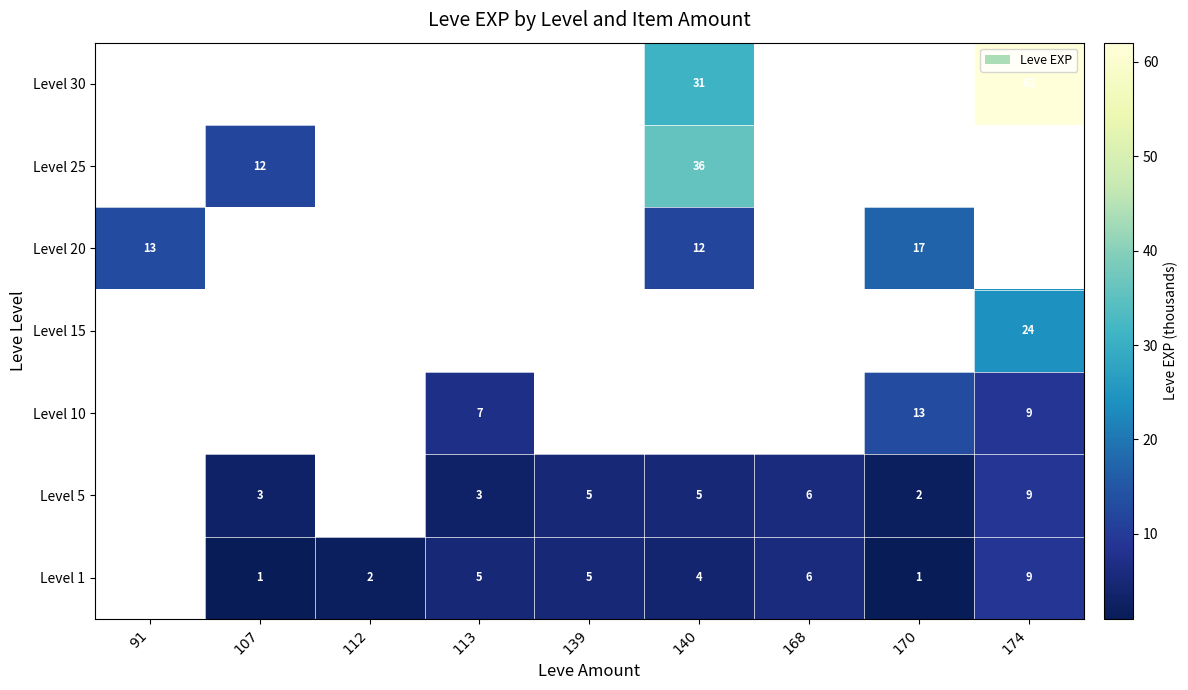

What is the sum of the Level 5 values at 174 and 113?

12